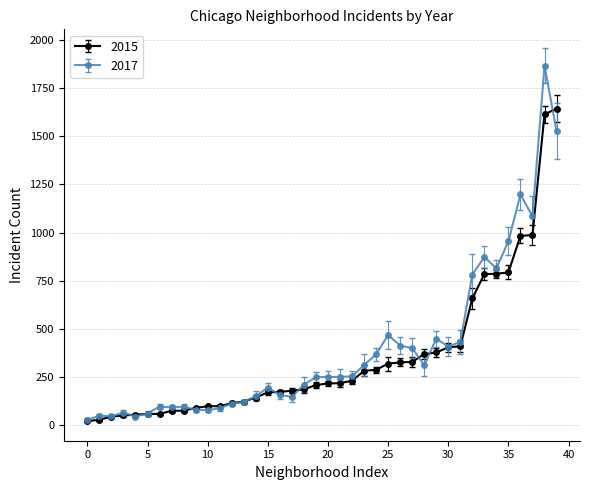

Which series has the widest spread of values?

2017